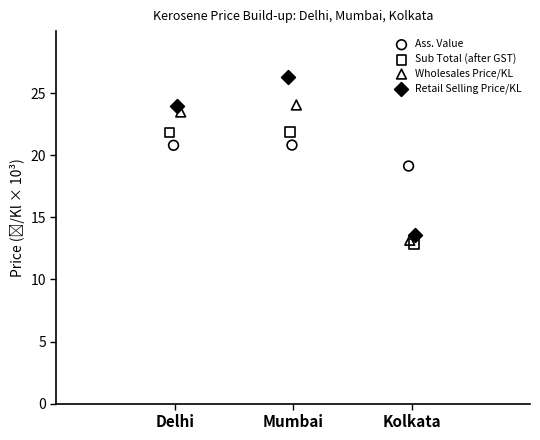

Which series contains the highest Y value?

Retail Selling Price/KL